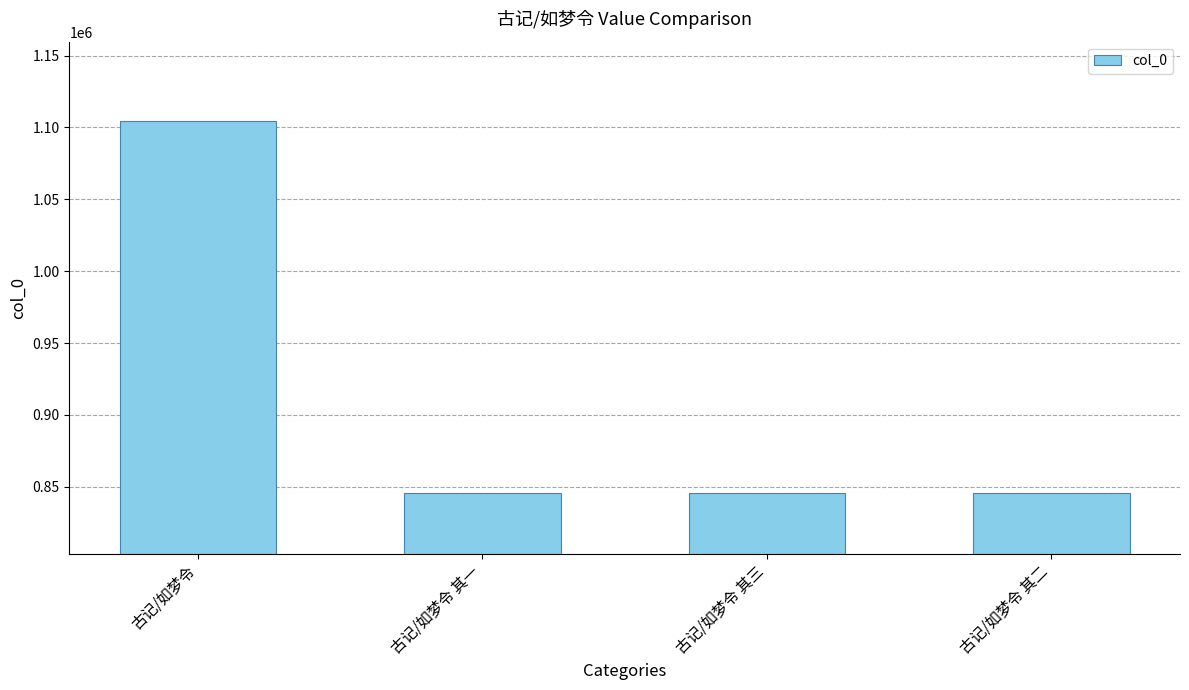

True or false: the data shows 1258108 at 古记/如梦令 其二.

False